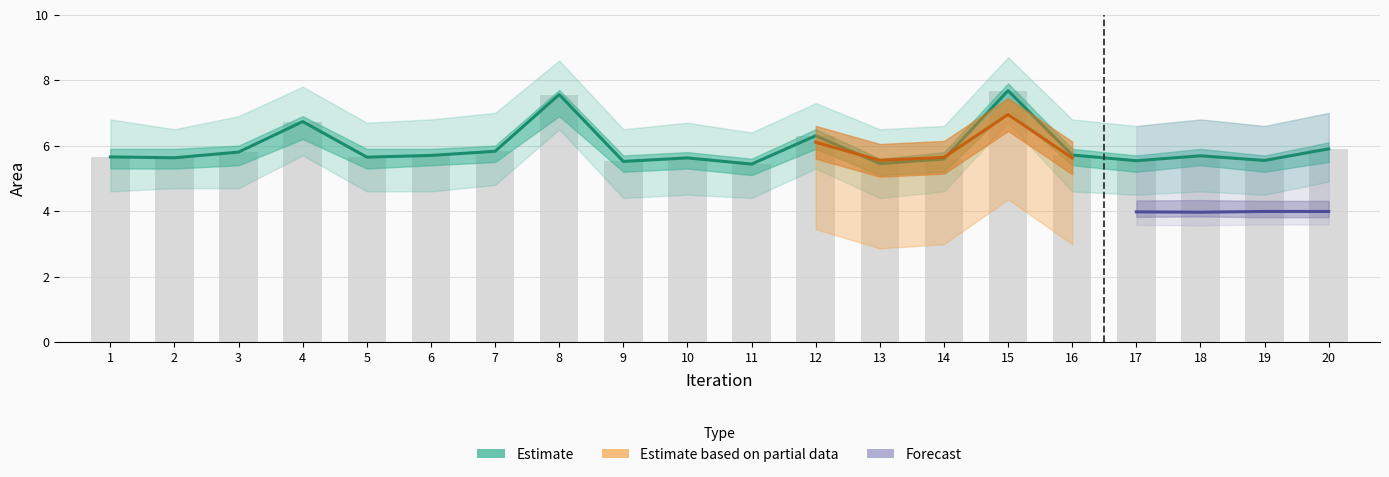

What is the value of the Back area bar at the 5th from the left?

5.6